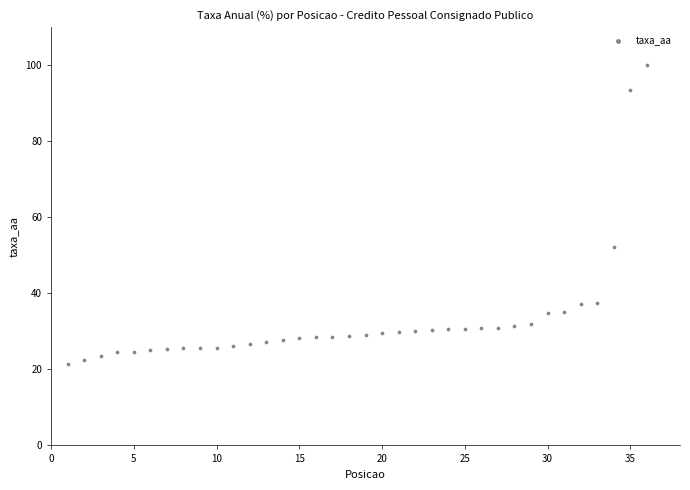

What is the range of X values (max minus min)?

35.0